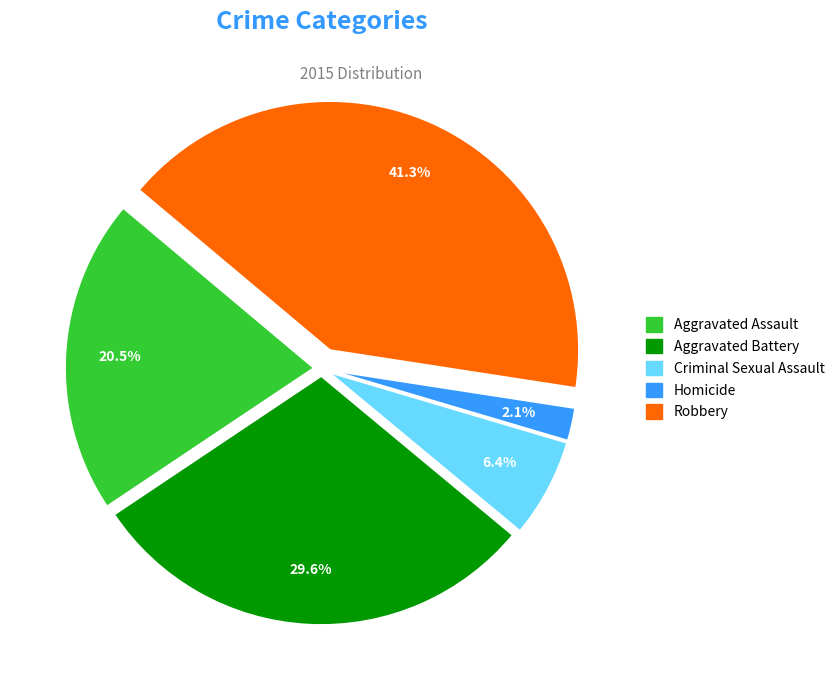

To the nearest percent, what is the difference between the largest and smallest slice percentages?

39%